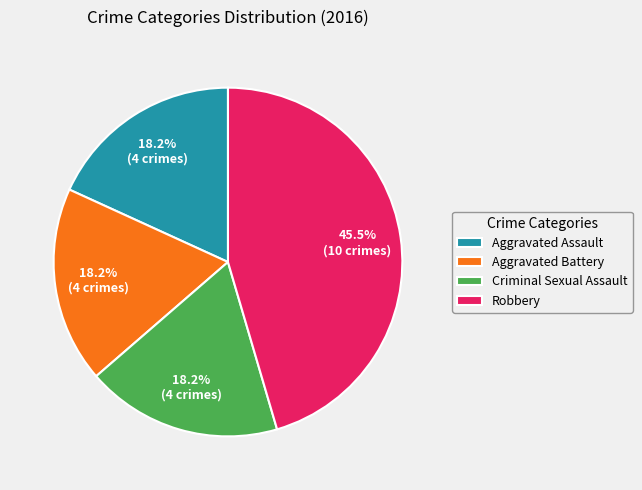

The Aggravated Battery slice represents 26% of the pie. True or false?

False